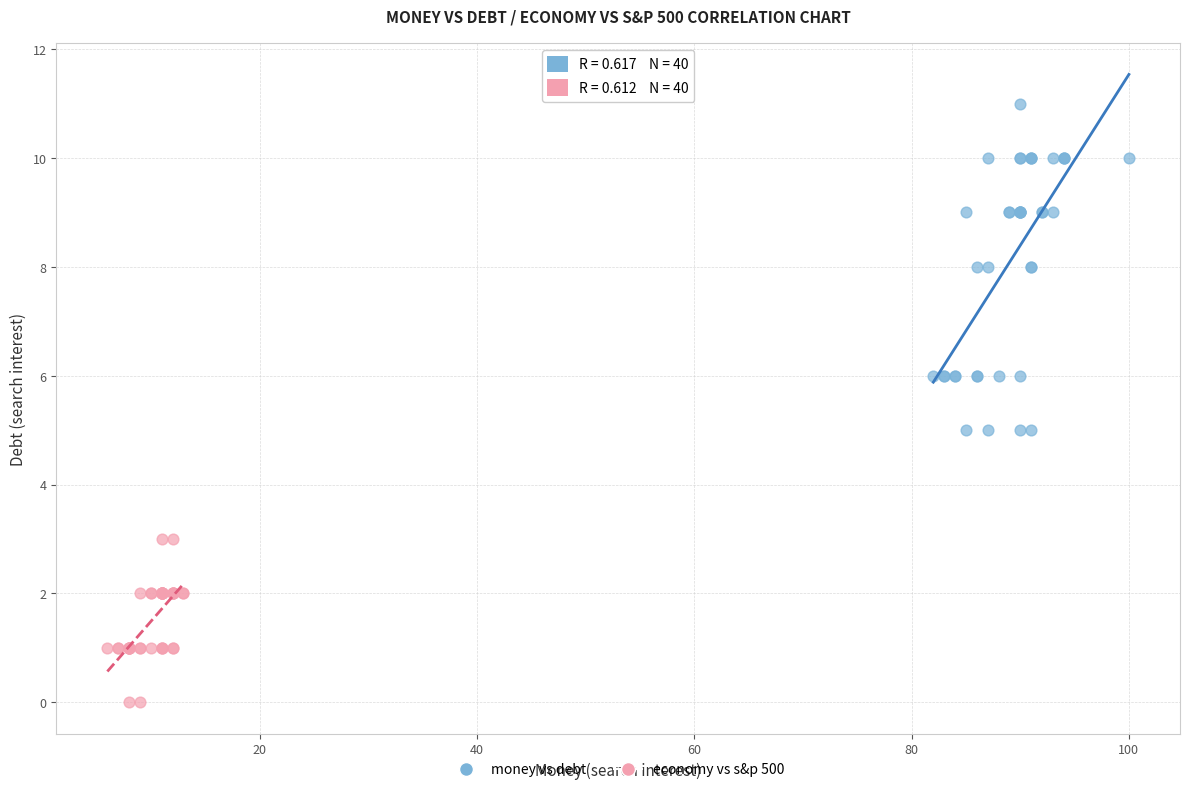

Which series has the widest spread of Y values?

money vs debt